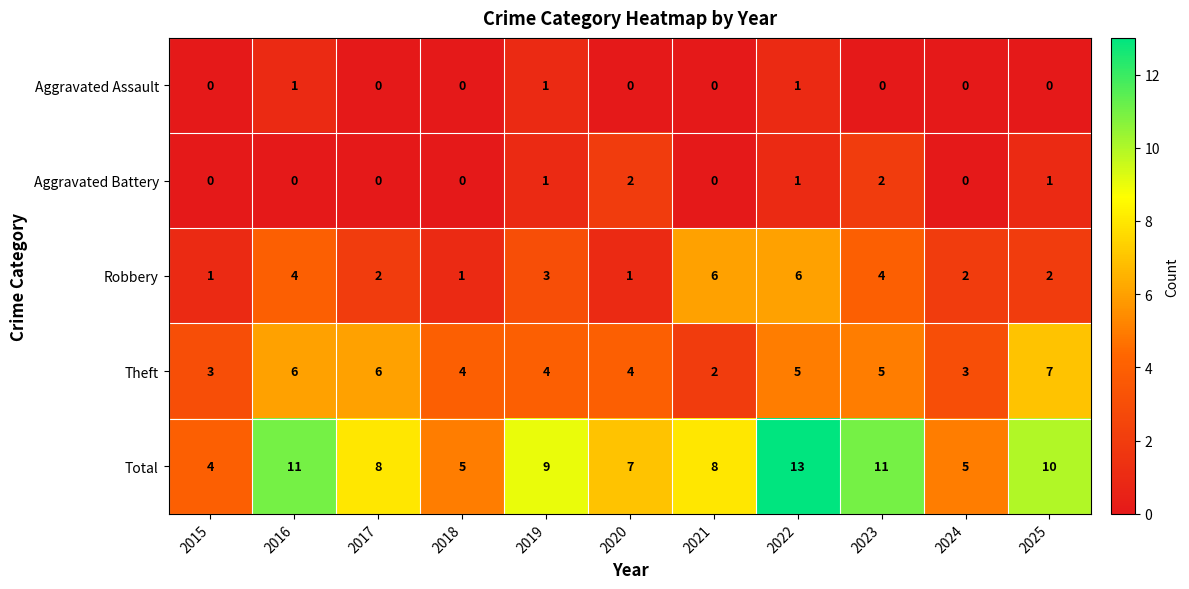

Is the value of Aggravated Assault at 2022 greater than the value of Aggravated Battery at 2023?

No